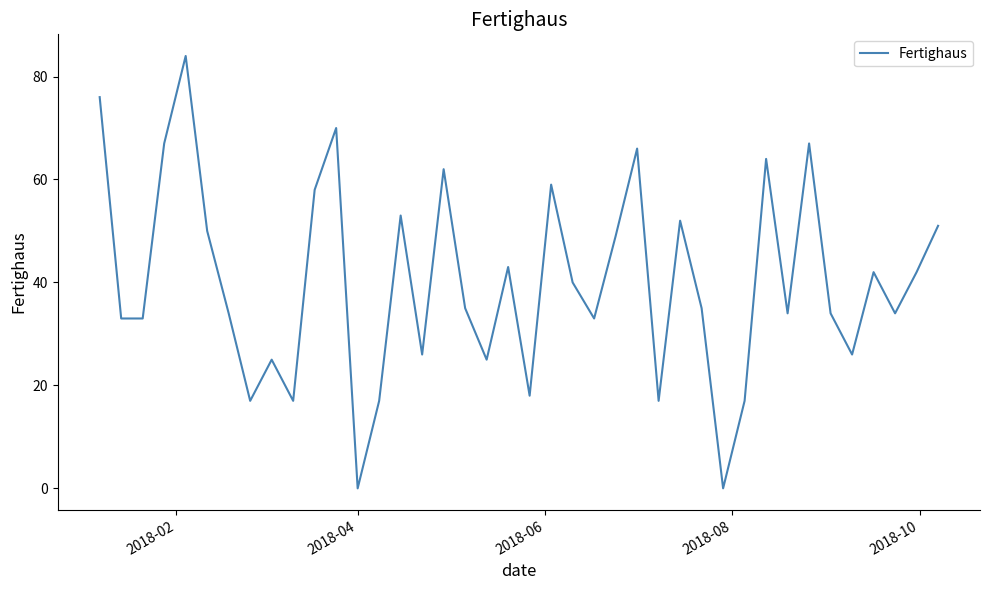

What is the difference between the maximum and minimum values?

84